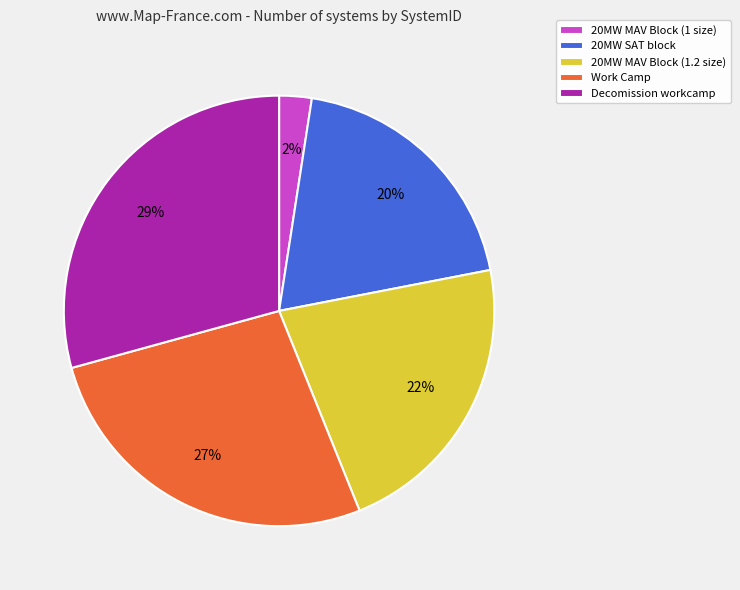

Rank the categories by value from highest to lowest.

Decomission workcamp, Work Camp, 20MW MAV Block (1.2 size), 20MW SAT block, 20MW MAV Block (1 size)